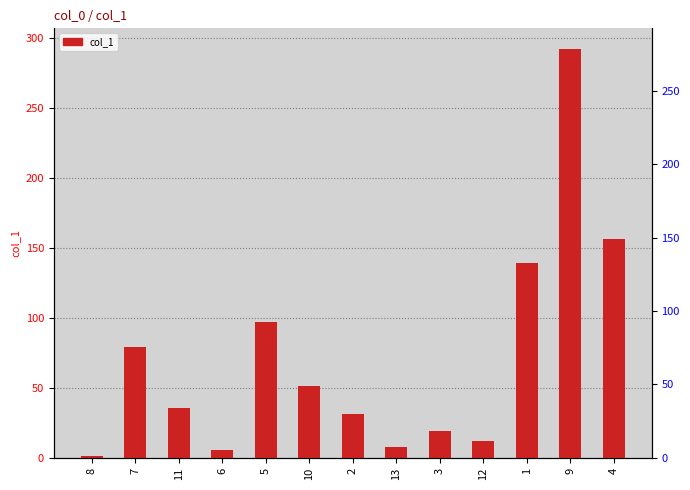

At which category does the chart reach its peak across all series?

9